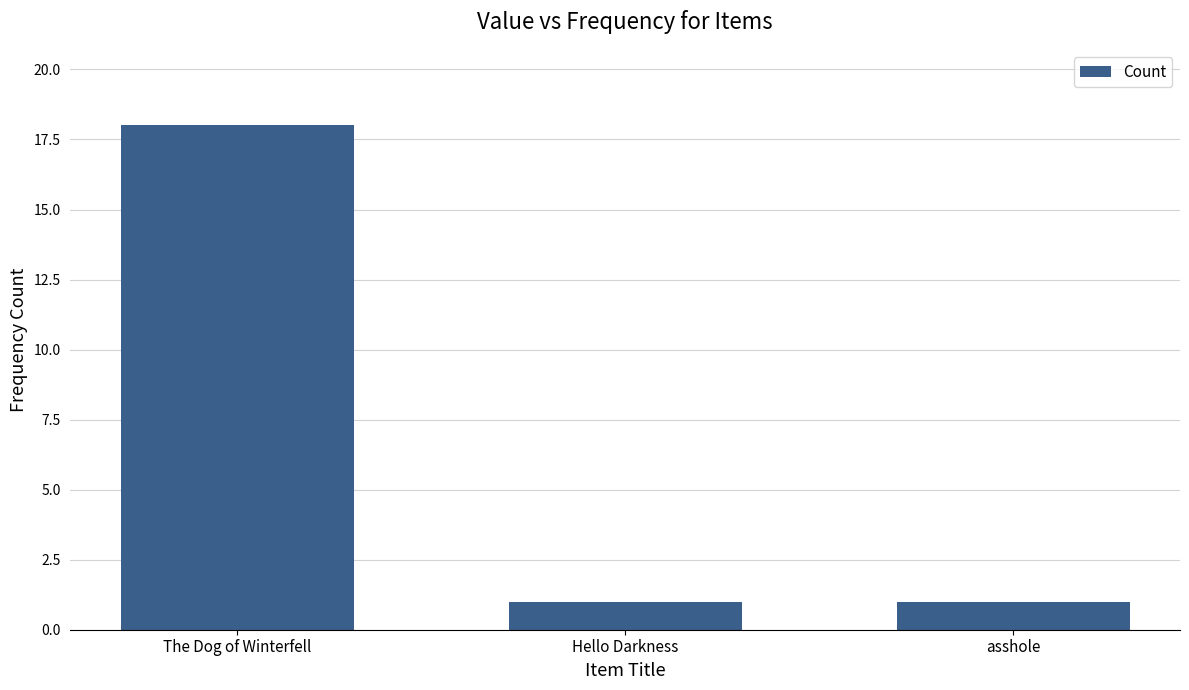

What is the label of the 1st bar from the right?

asshole